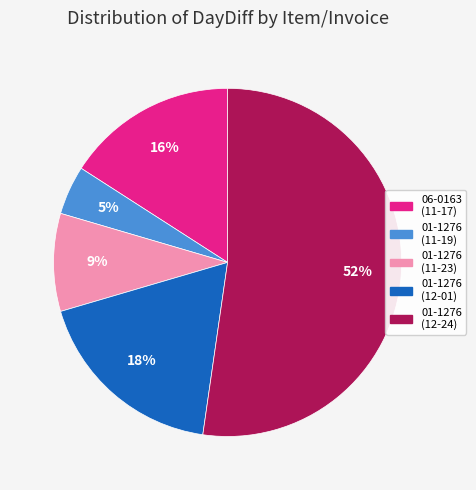

To the nearest percent, what is the average slice percentage?

20%